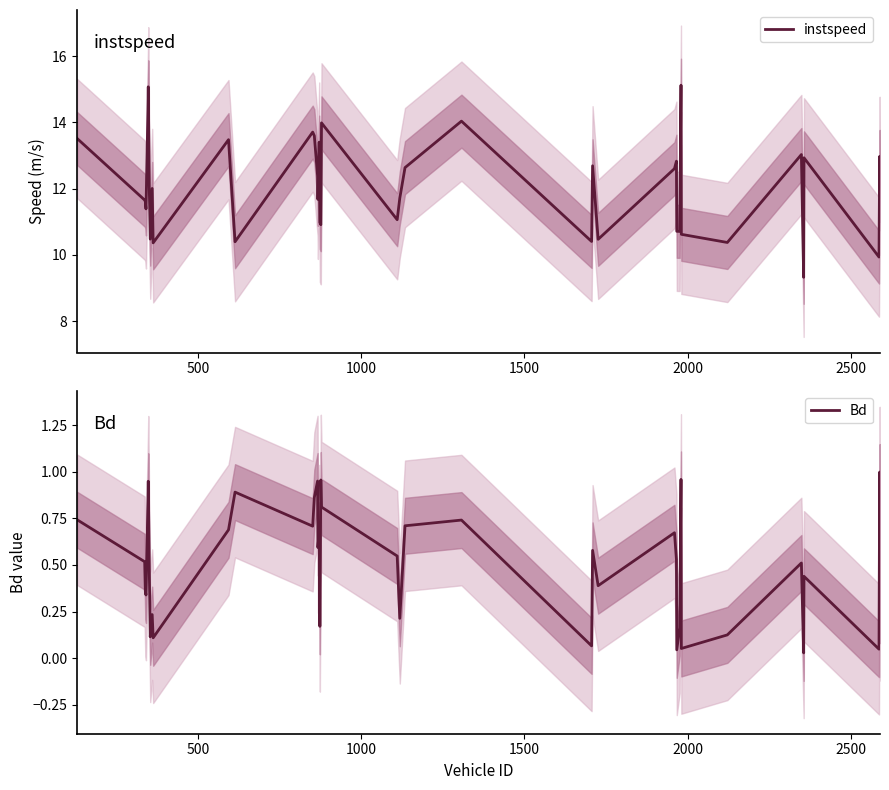

What is the highest value of the instspeed series?

15.1